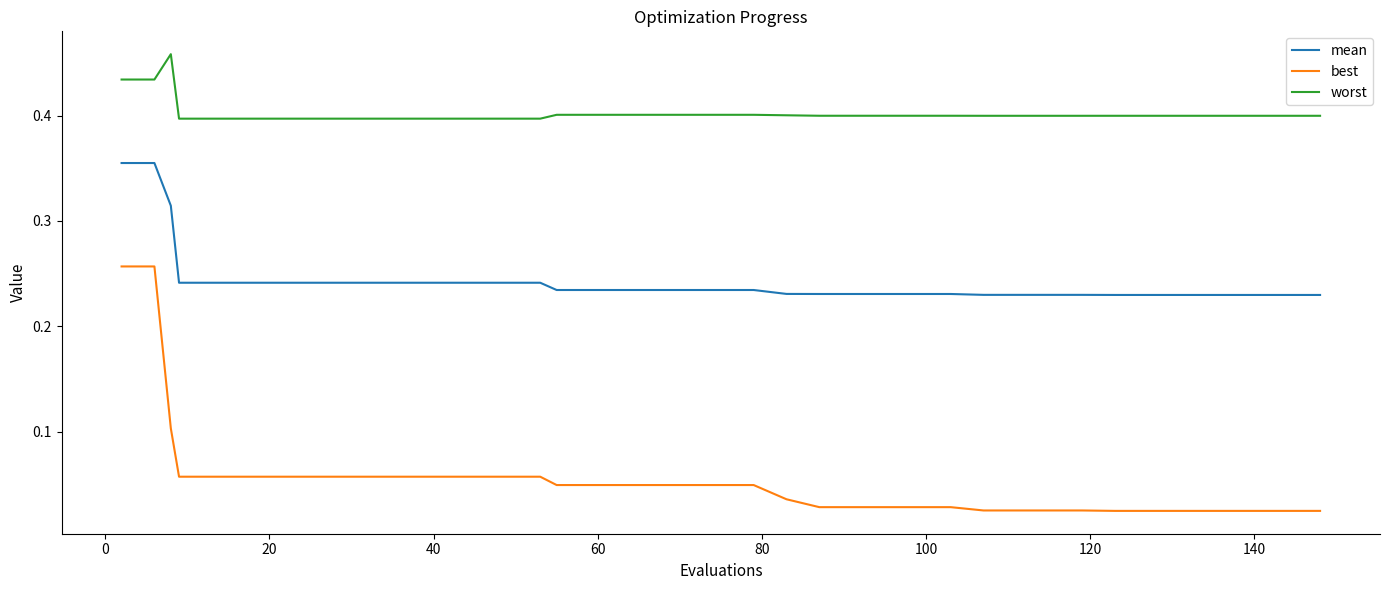

True or false: mean and worst intersect in this chart.

False